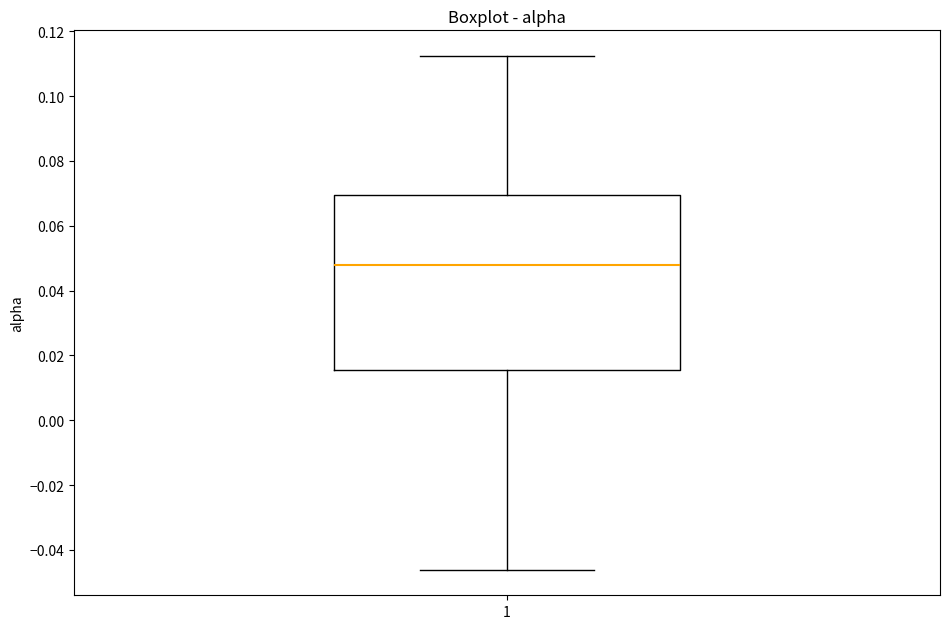

Transcribe this box plot: give where the median line is, the range the box spans, and where the two whiskers end, as read against the y-axis. The values are not printed on the chart, so give them approximately, as read against the axis.

median 0.048, box 0.016 to 0.070, whiskers -0.046 to 0.112